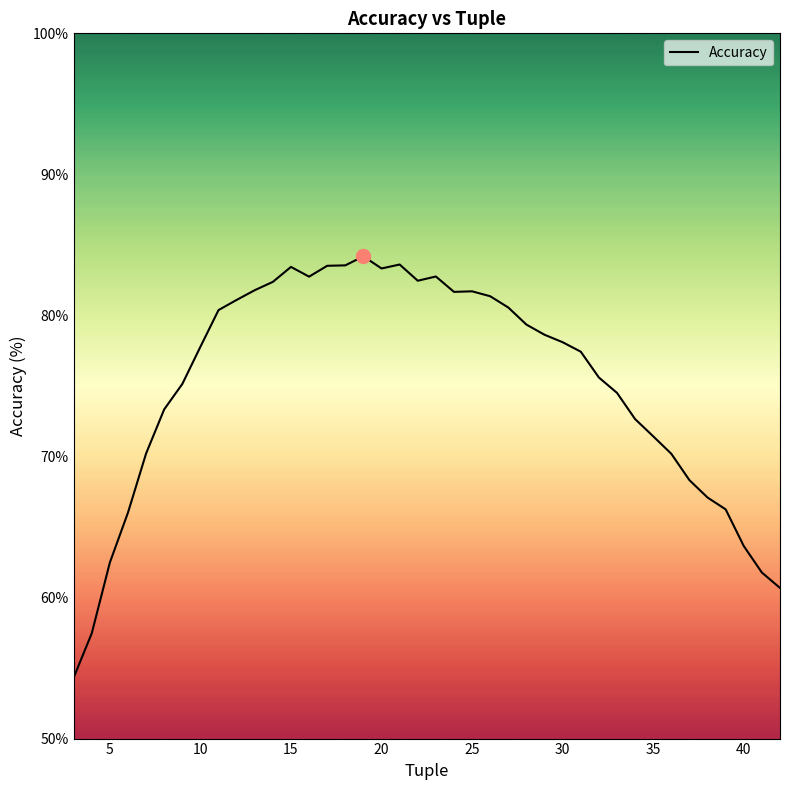

What is the difference between the maximum and minimum values?

29.9